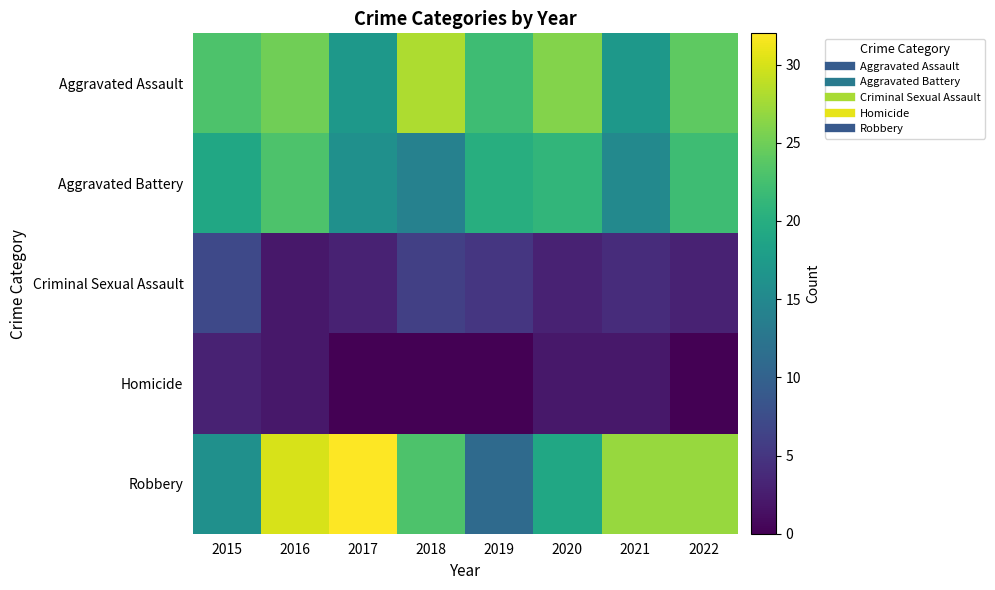

Reading left to right, transcribe all the data shown in this chart.

Aggravated Assault: 2015=23	2016=25	2017=17	2018=28	2019=22	2020=26	2021=17	2022=24
Aggravated Battery: 2015=19	2016=23	2017=16	2018=14	2019=20	2020=21	2021=15	2022=22
Criminal Sexual Assault: 2015=7	2016=2	2017=3	2018=6	2019=5	2020=3	2021=4	2022=3
Homicide: 2015=3	2016=2	2017=0	2018=0	2019=0	2020=2	2021=2	2022=0
Robbery: 2015=16	2016=30	2017=32	2018=23	2019=11	2020=19	2021=27	2022=27